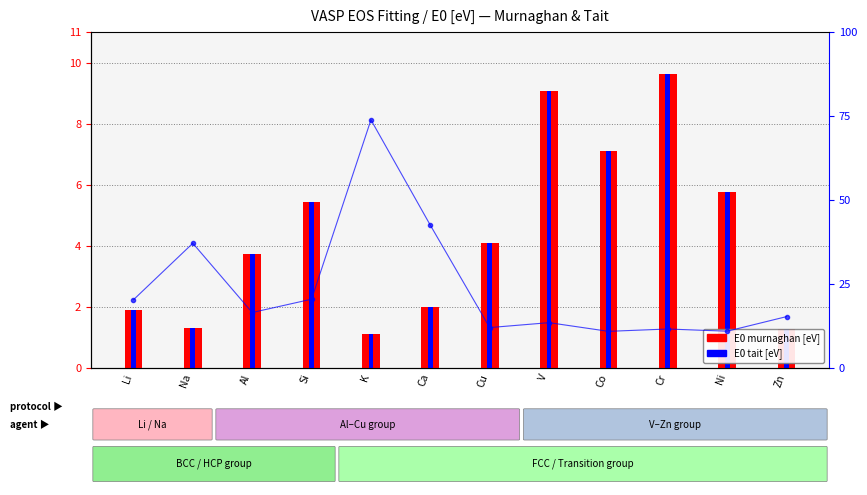

Which series has the largest total across all categories?

E0 tait